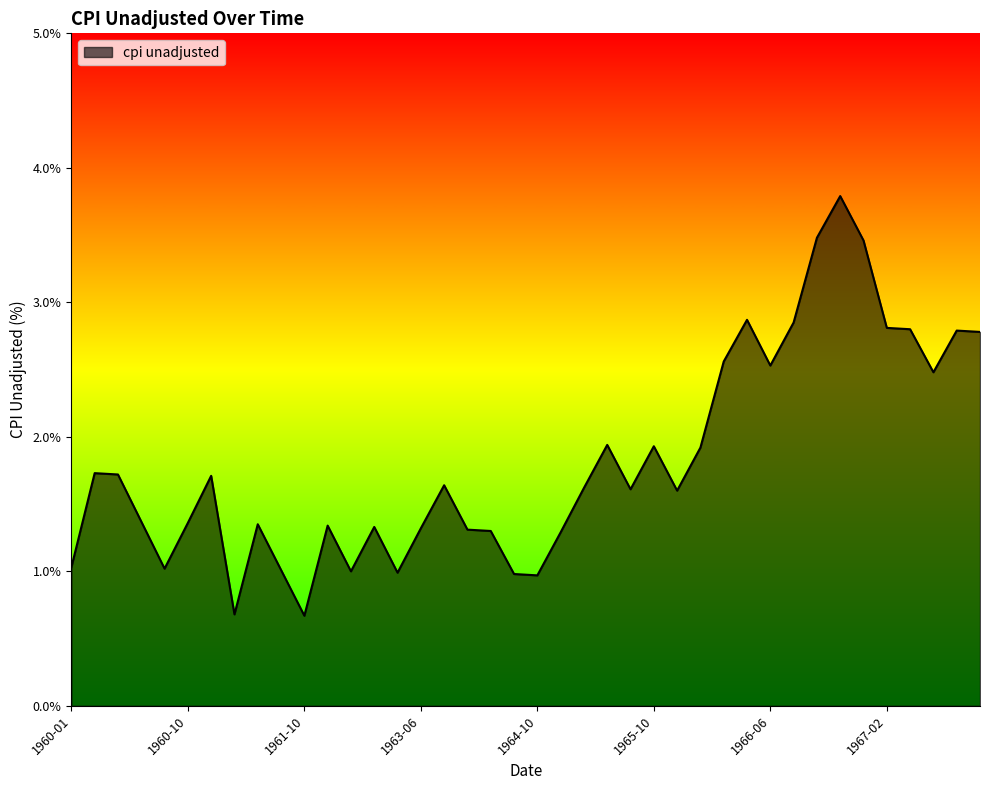

What is the minimum value shown in the chart?

0.7